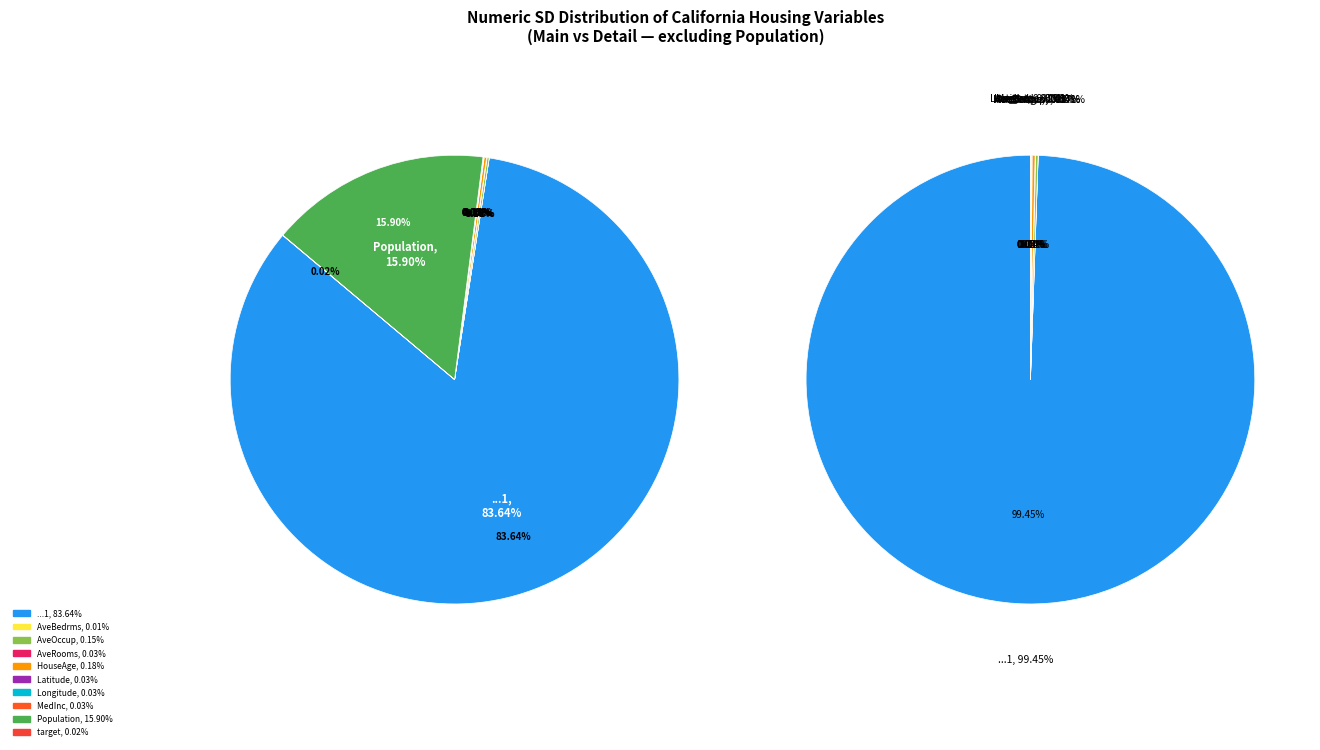

To the nearest percent, what is the difference between the largest and smallest slice percentages?

84%